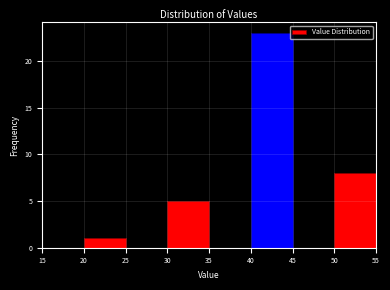

Over which range of the x-axis is the bar tallest?

40 to 45